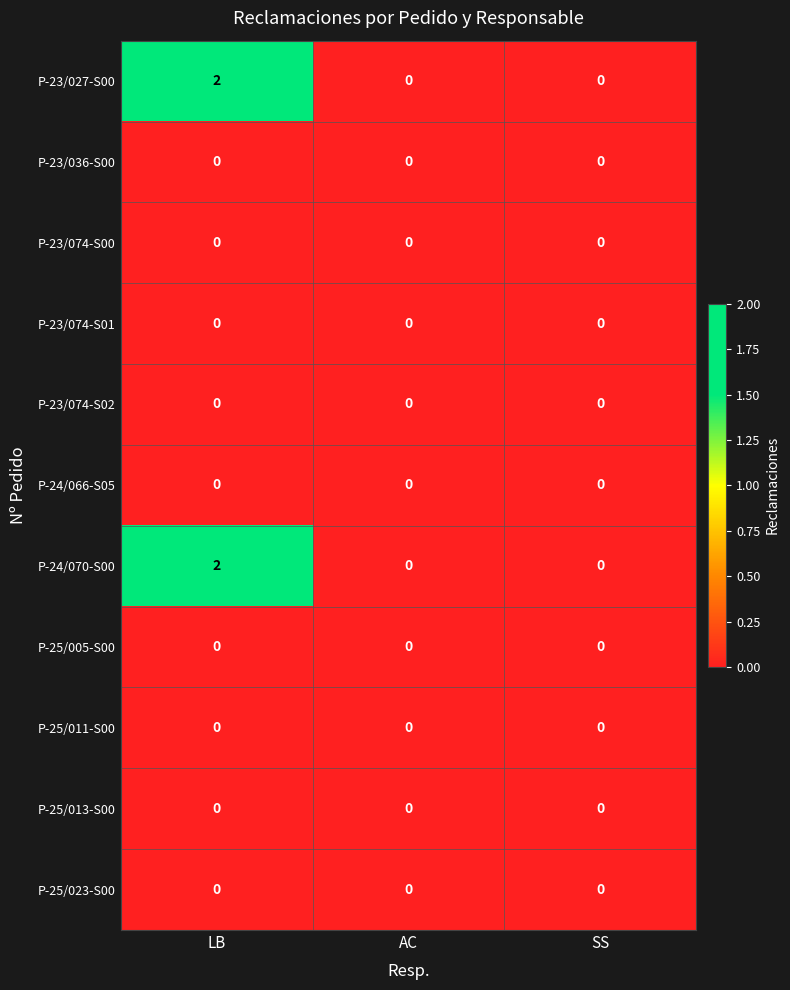

True or false: P-23/074-S02 has a value of 0 at AC.

True